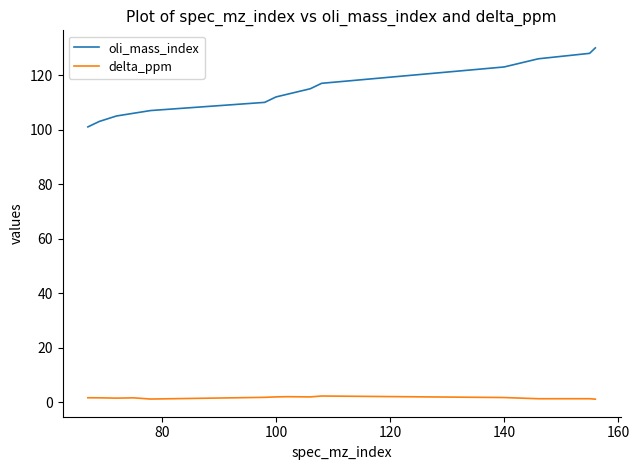

Which series has the widest spread of values?

oli_mass_index